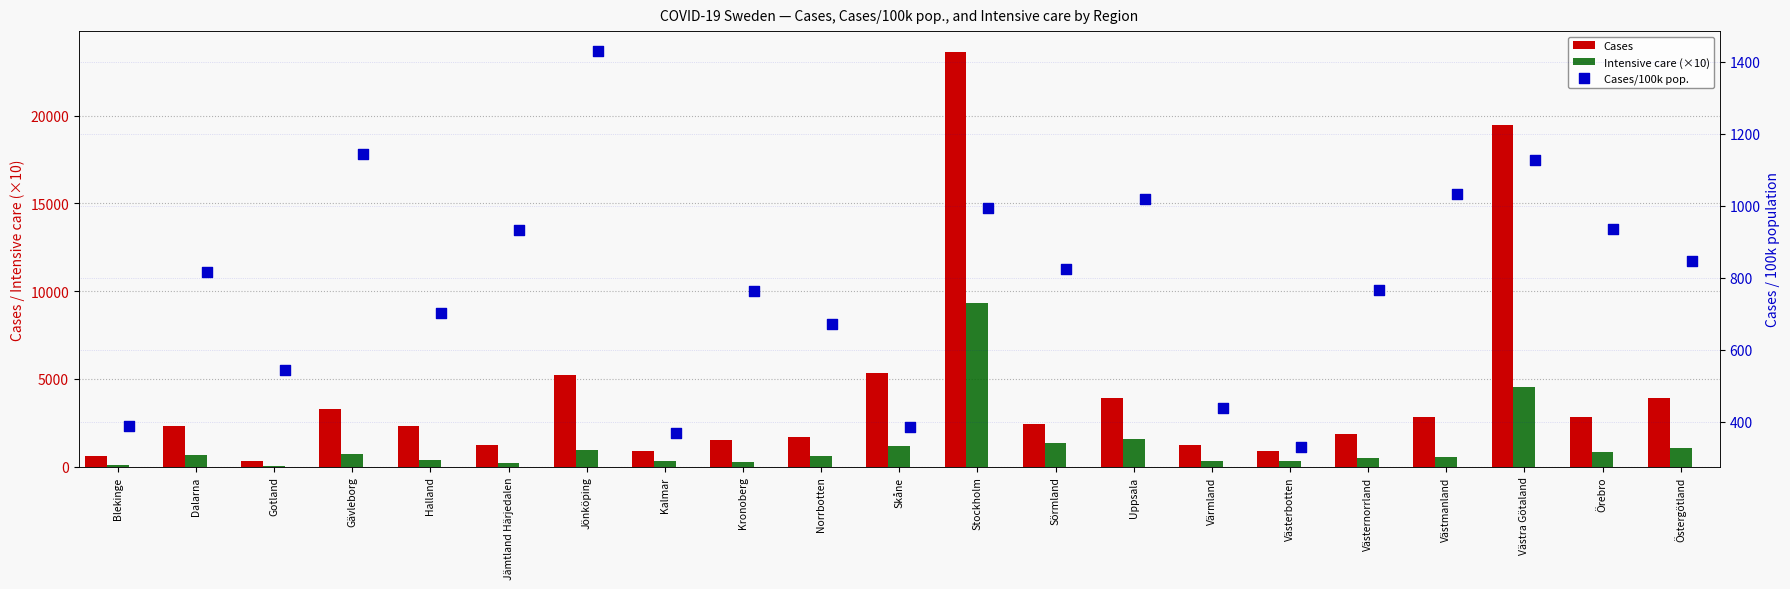

At how many categories does at least one series exceed 10034?

2